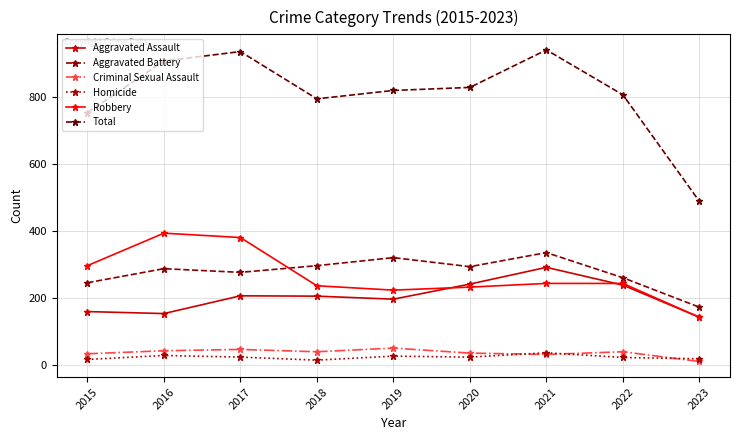

Where does the Aggravated Assault series first go above 206?

2017